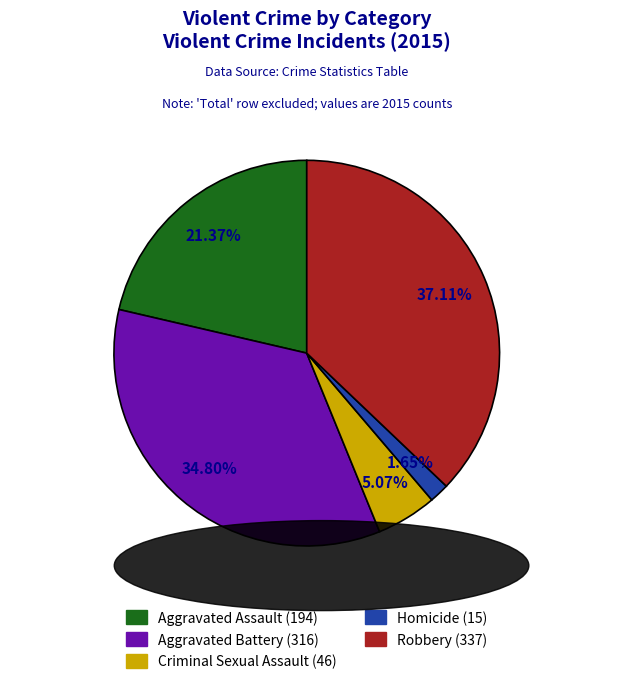

Do Criminal Sexual Assault and Homicide together represent more than half of the pie?

No